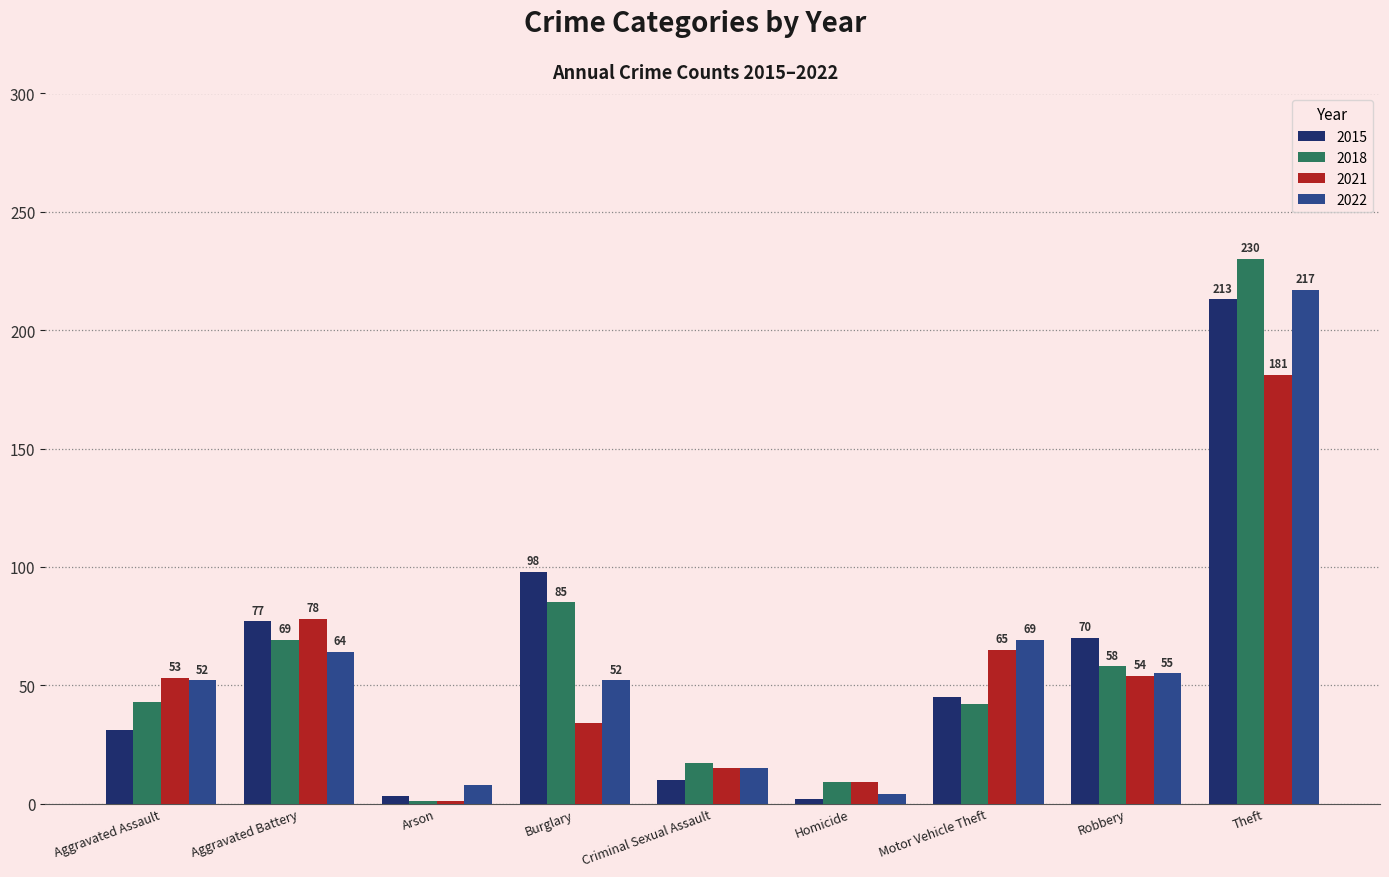

Between Homicide and Theft, which series saw the biggest shift?

2018